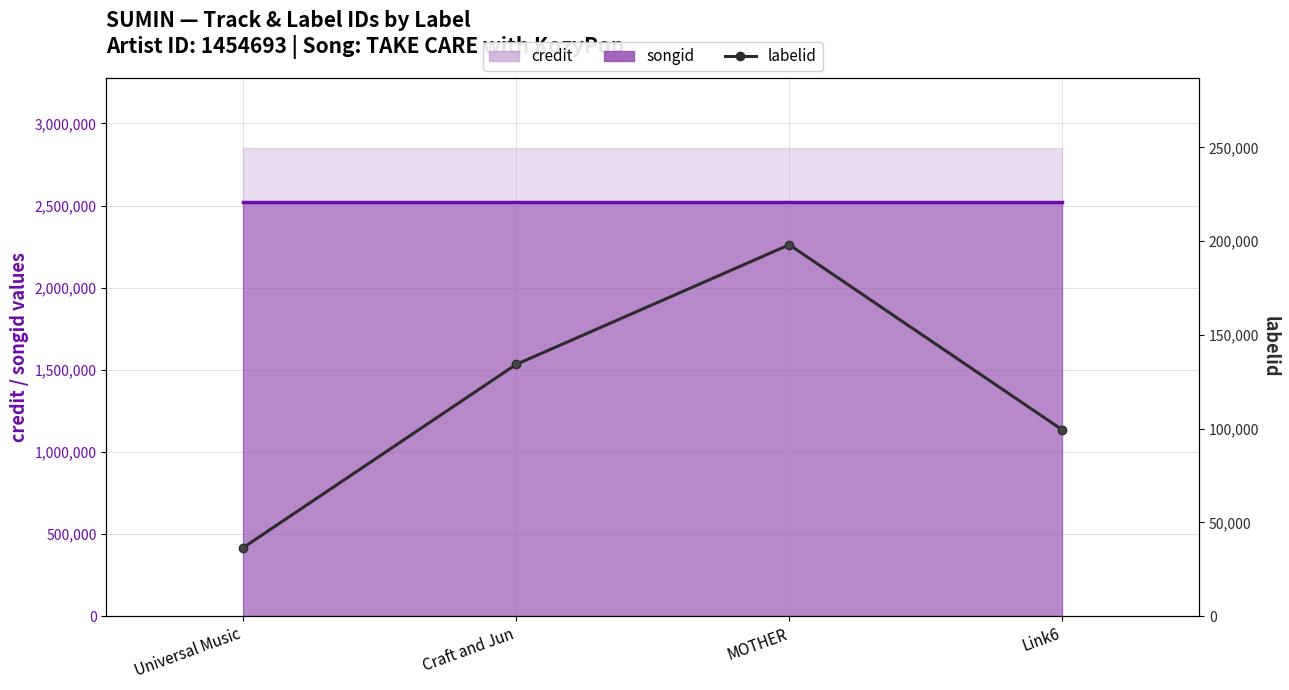

What is the average value?

117040